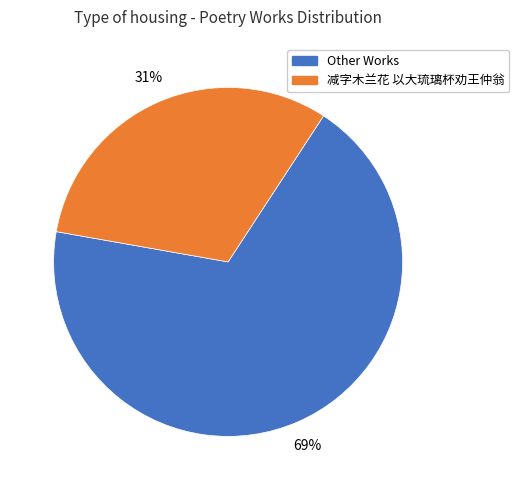

To the nearest percent, what is the average slice percentage?

50%